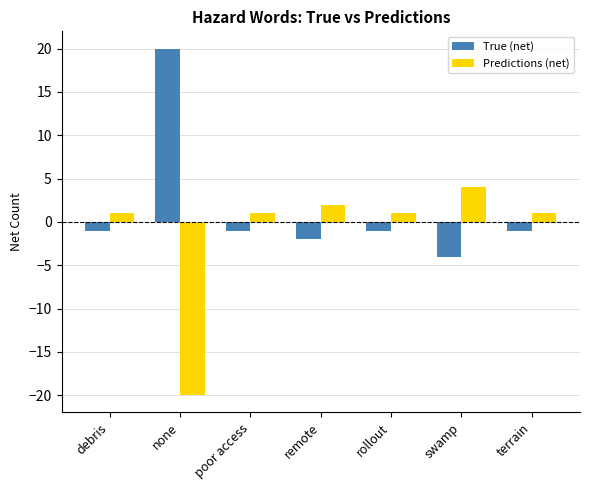

Is the value of Predictions (net) at poor access greater than the value of True (net) at debris?

Yes